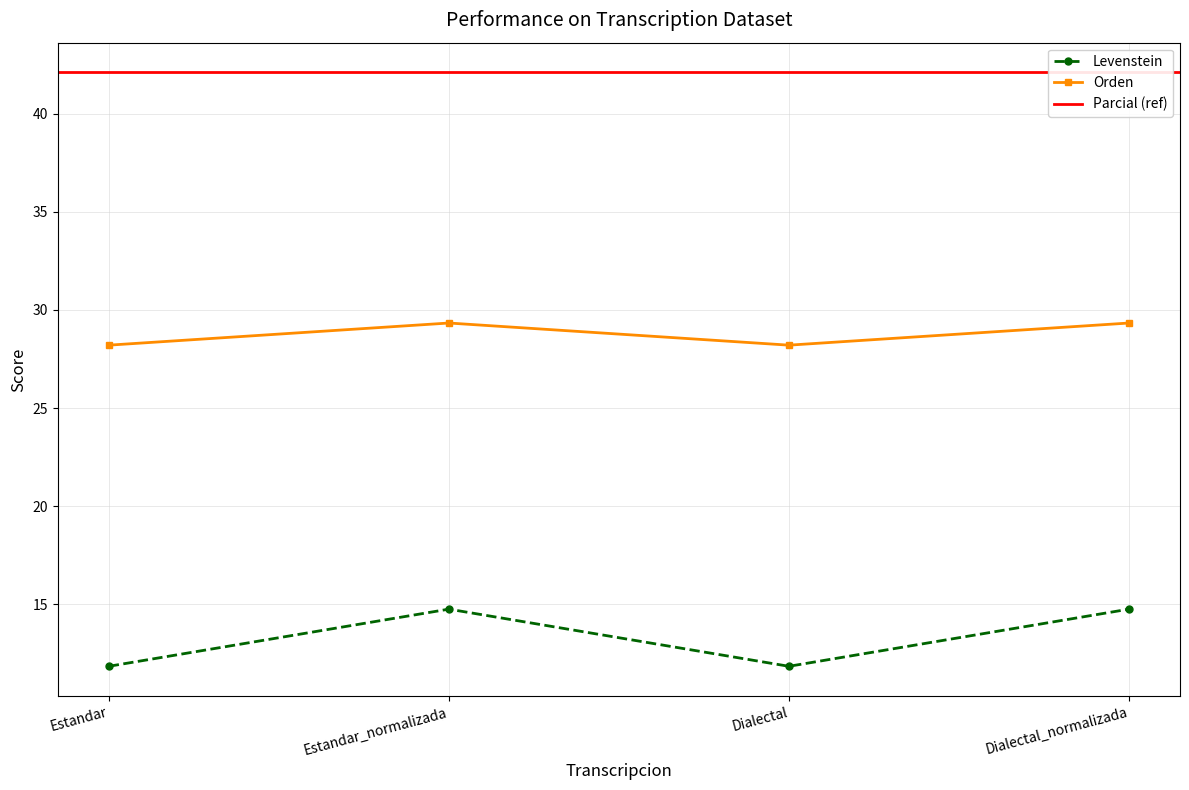

What is the spread (max minus min) of values at Dialectal_normalizada?

14.6